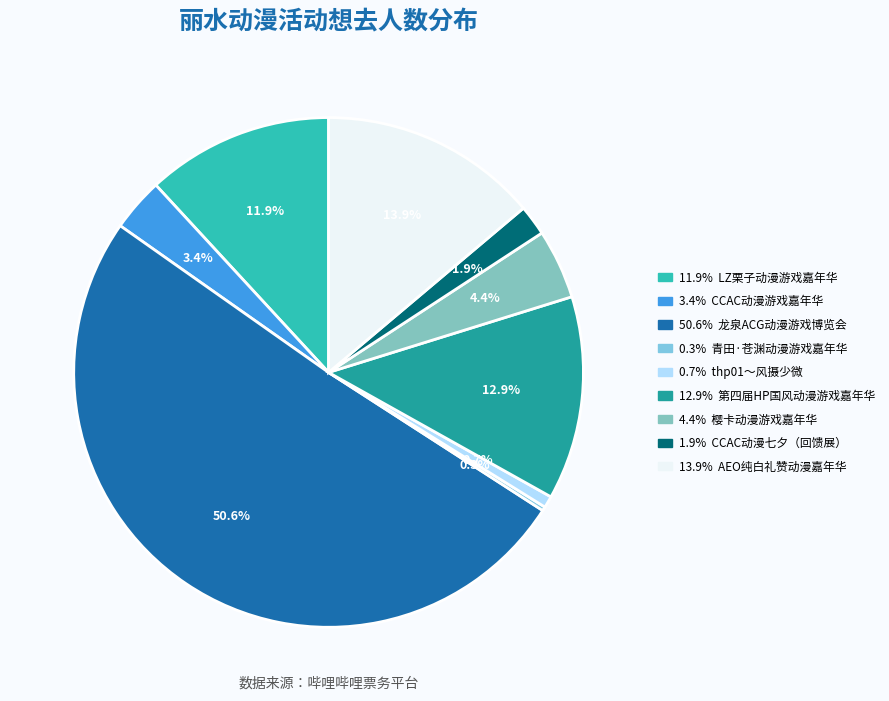

How many slices are in this pie chart?

9